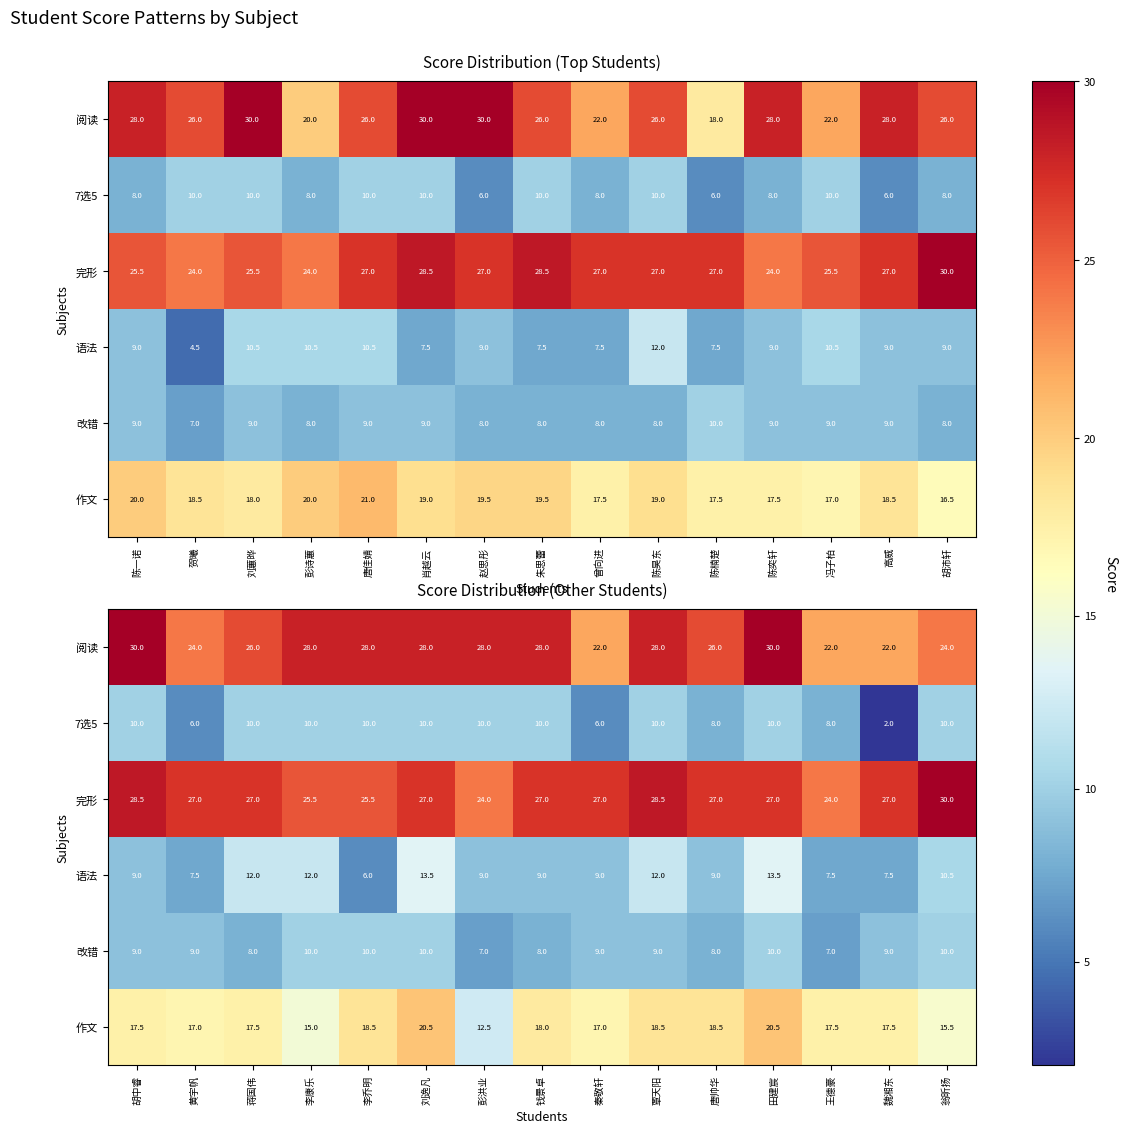

Between 赵思彤 and 胡沛轩, which is larger?

赵思彤